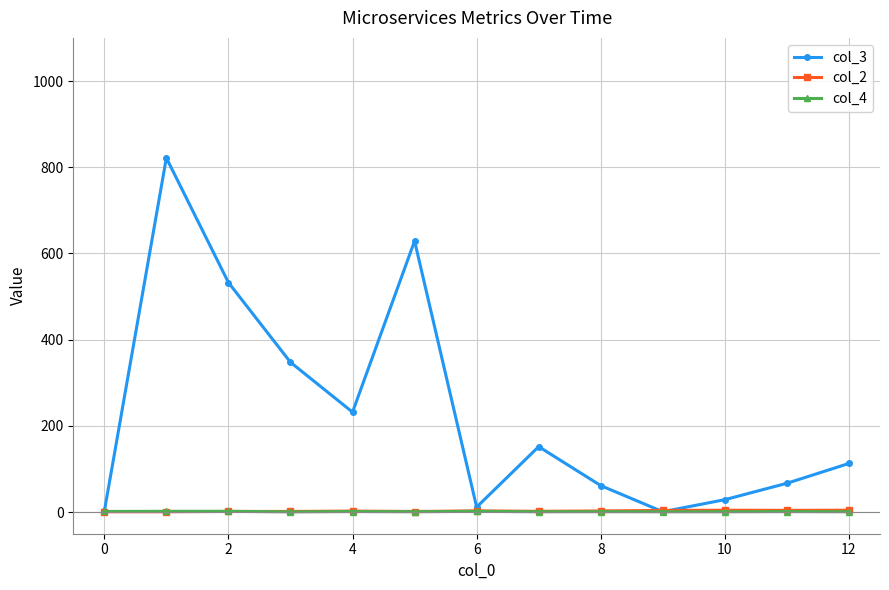

True or false: col_4 has more than 0 points higher than both neighbors.

True